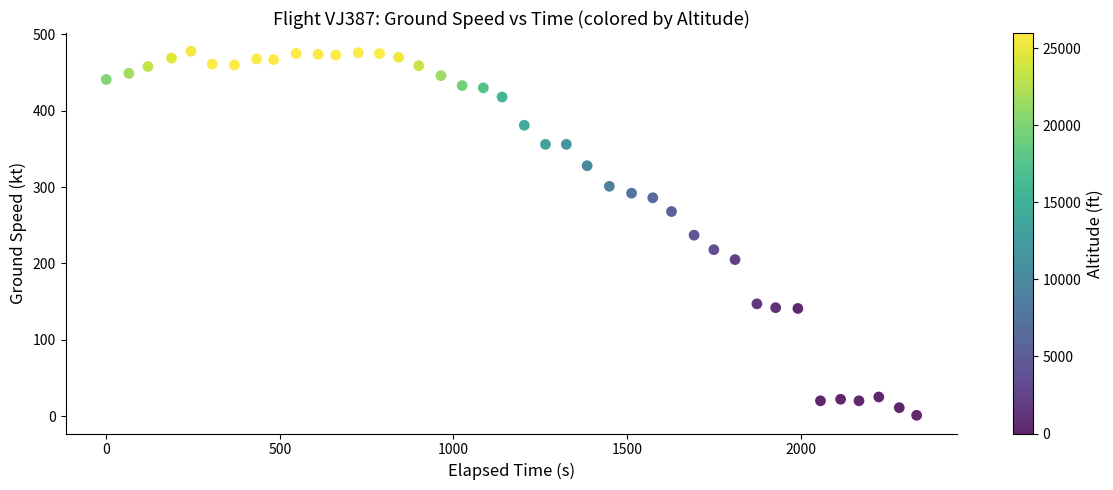

What is the range of Y values (max minus min)?

477